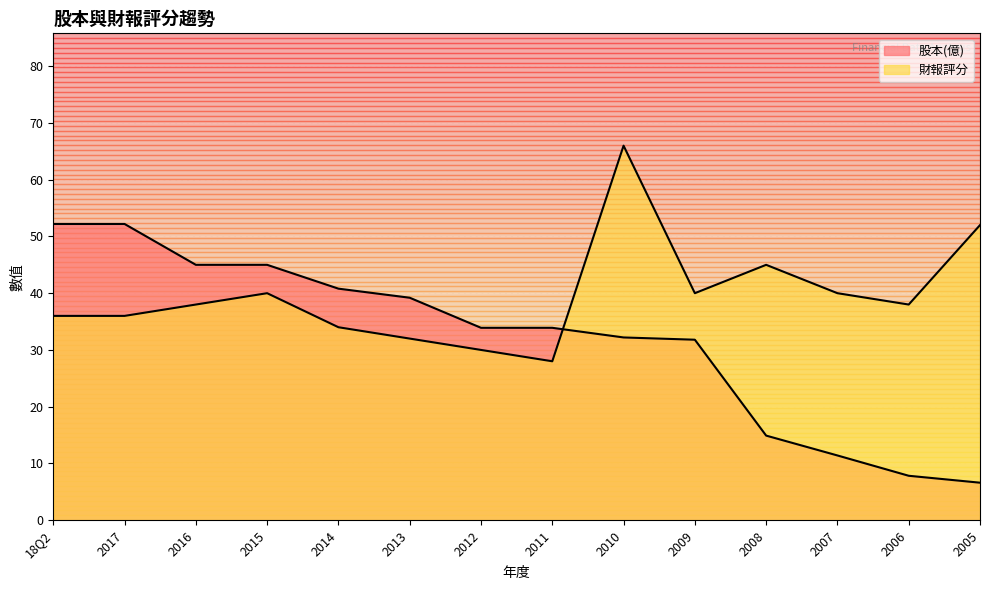

What are all the series names shown in the legend?

股本(億), 財報評分